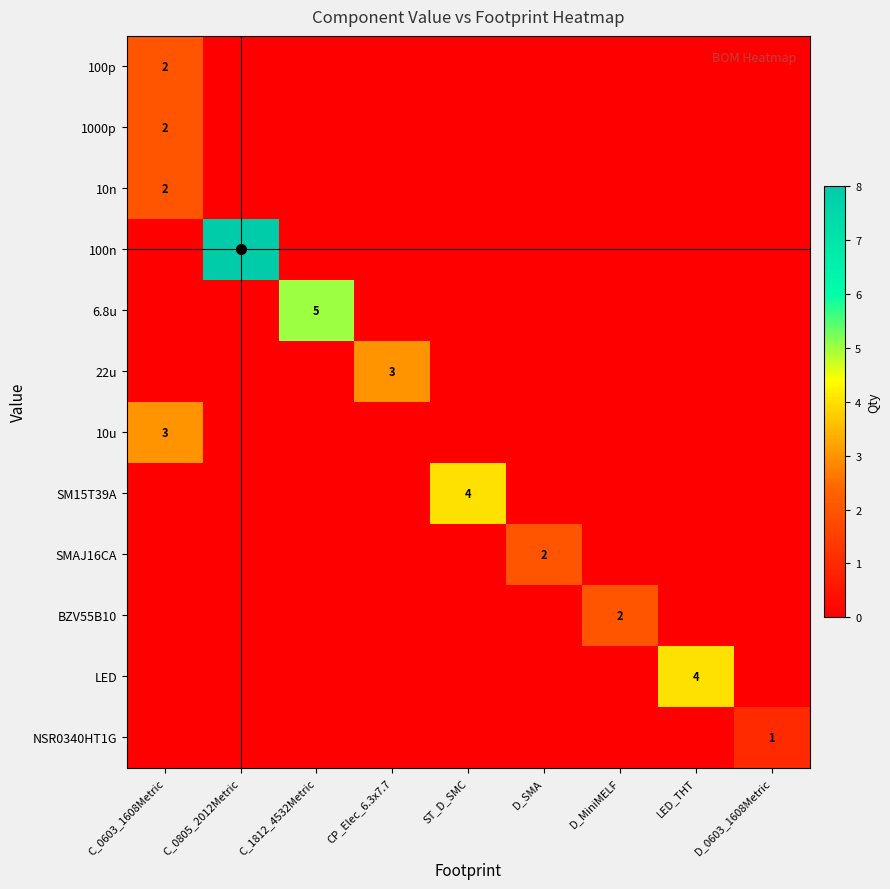

At D_MiniMELF, list the series in order from smallest to largest.

100p, 1000p, 10n, 100n, 6.8u, 22u, 10u, SM15T39A, SMAJ16CA, LED, NSR0340HT1G, BZV55B10